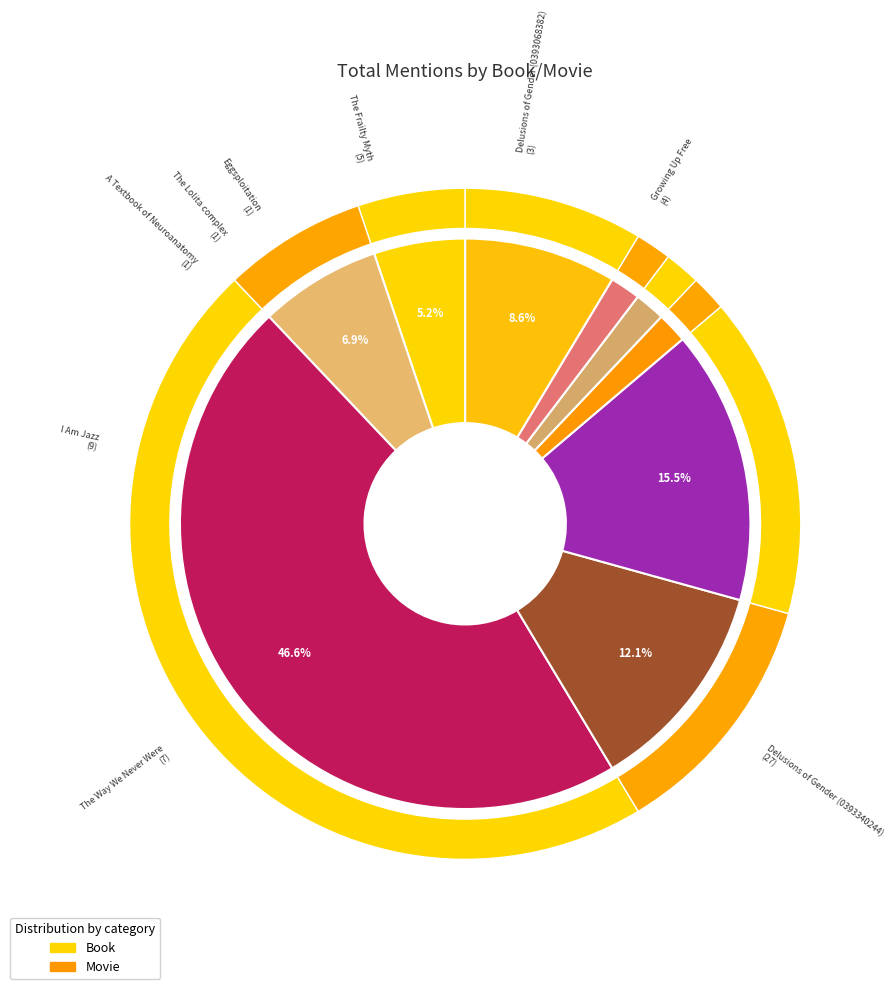

What percentage is the Growing Up Free slice, to the nearest percent?

7%